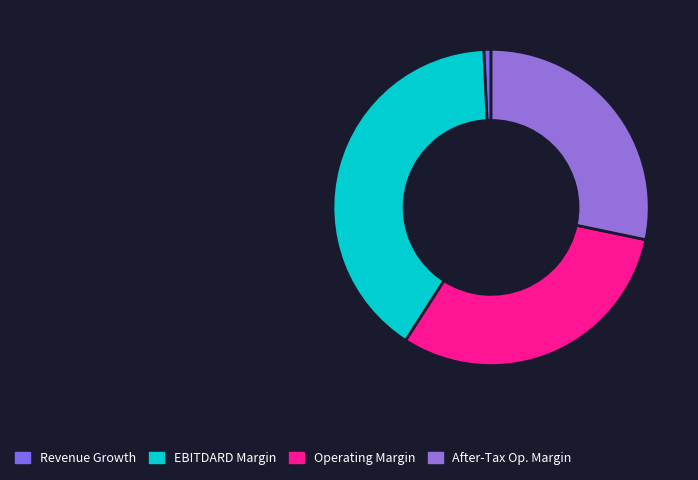

How many slices are in this pie chart?

4